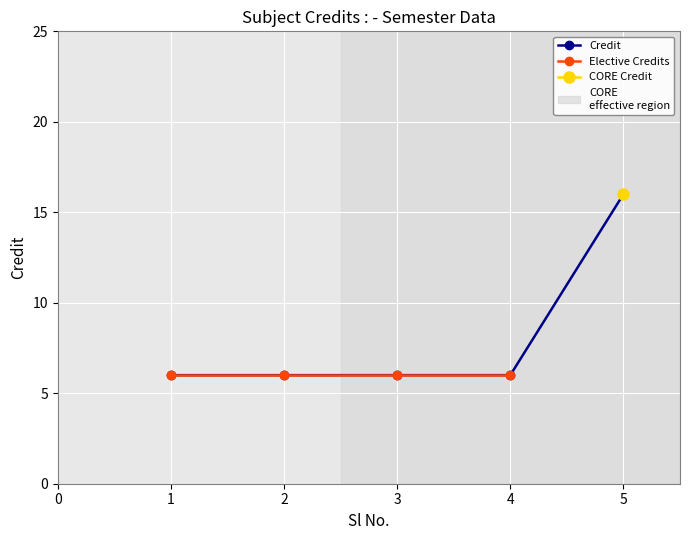

Which has a higher value, 4 or 5?

5